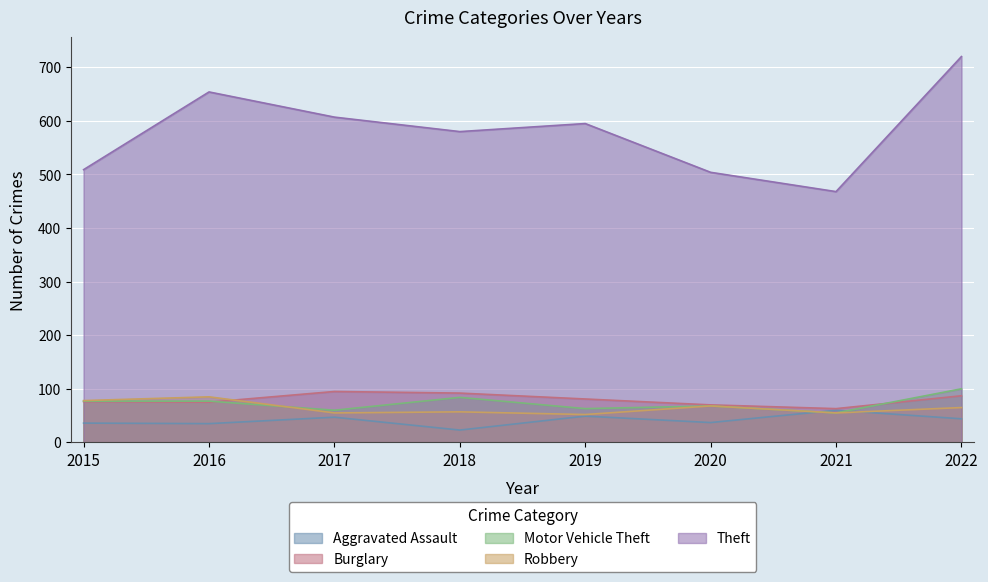

In Theft, how many points are higher than both neighbors (excluding endpoints)?

2